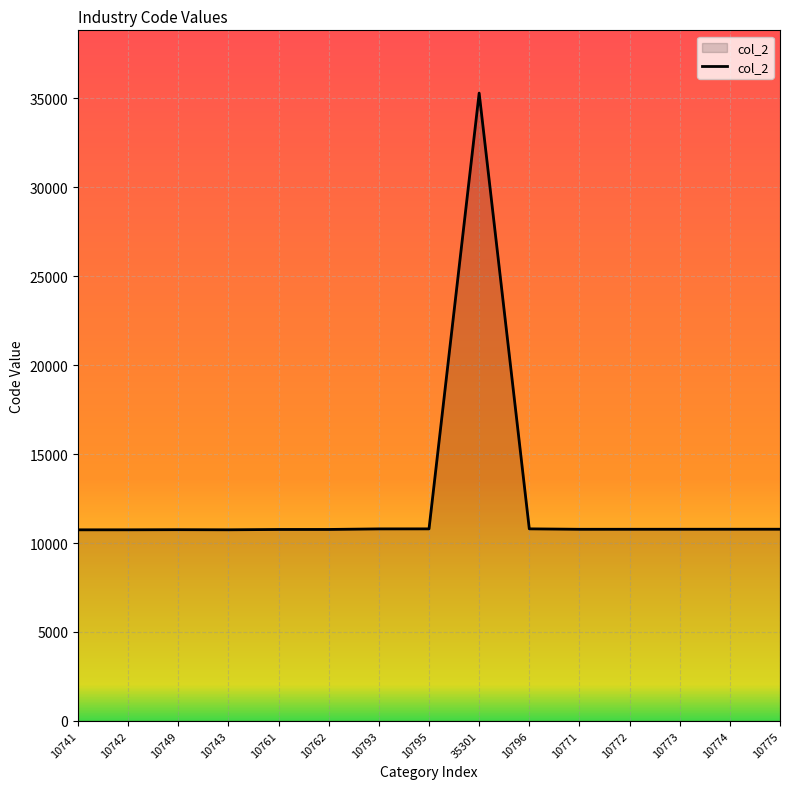

Where does the data first go above 10772?

10793